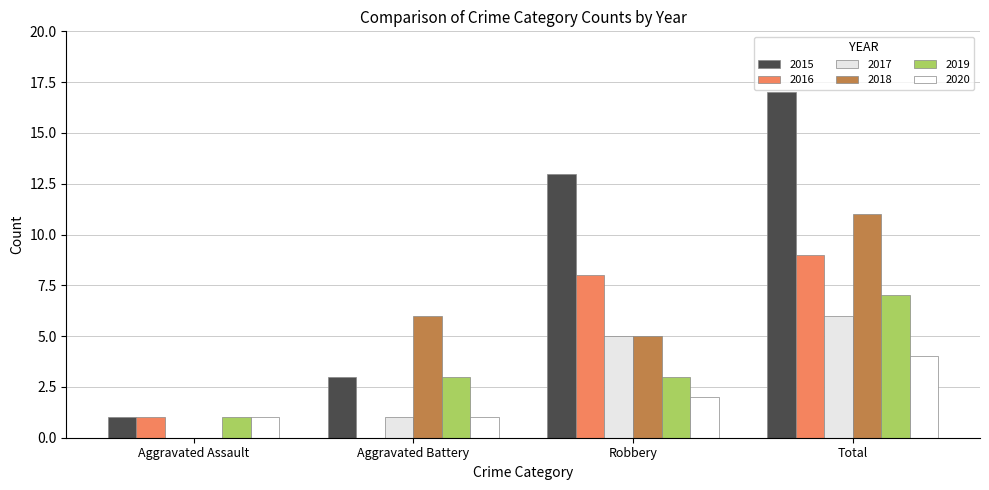

What is the sum of all 2018 values?

22